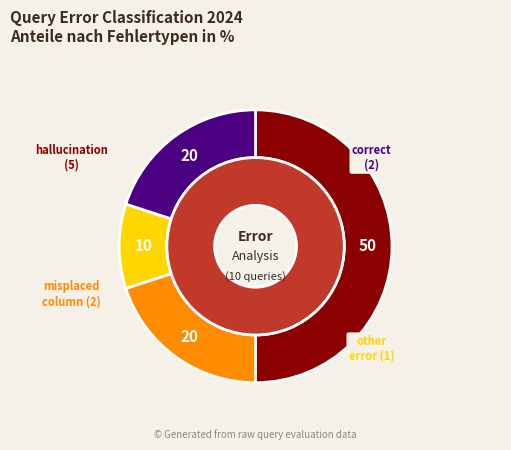

The 2 slice represents 1% of the pie. True or false?

False